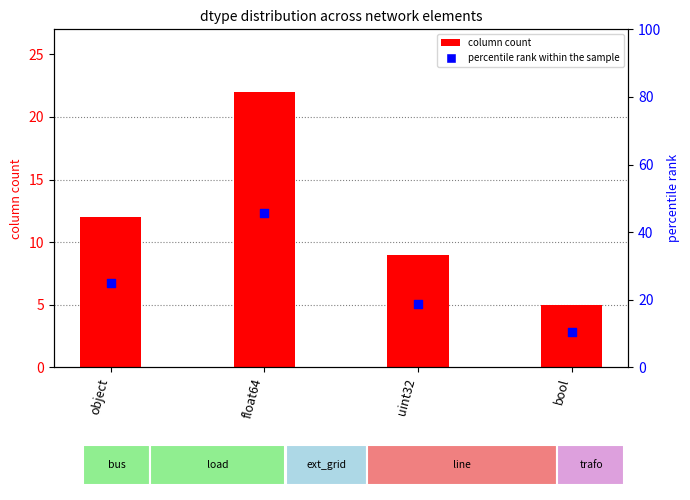

Which series has the largest total across all categories?

percentile rank within the sample